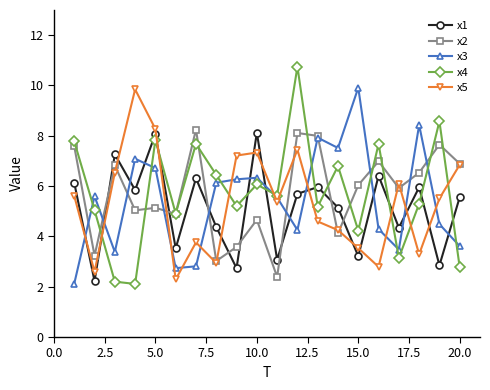

True or false: x3 has more than 1 points higher than both neighbors.

True